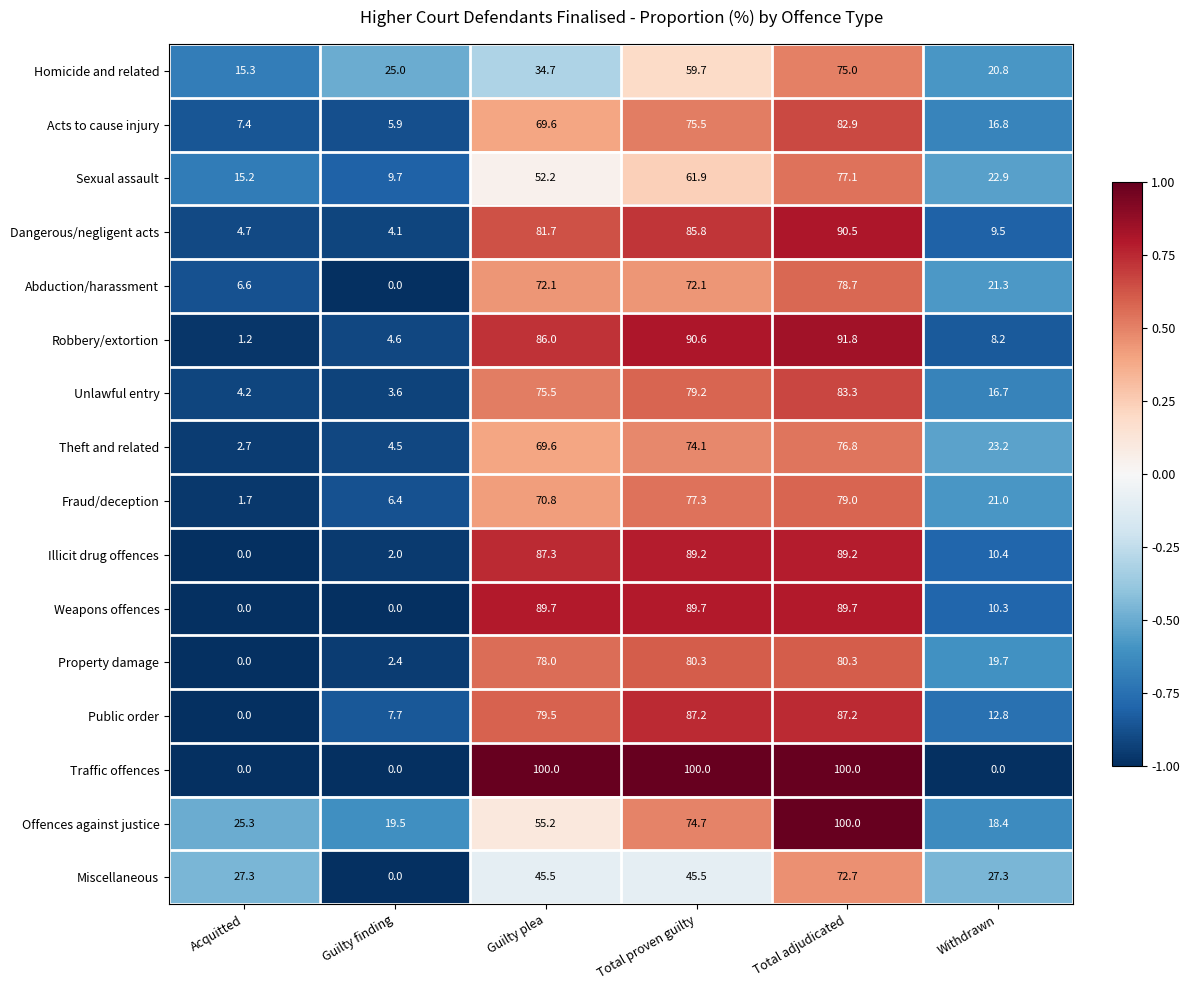

How many series are shown in this chart?

16